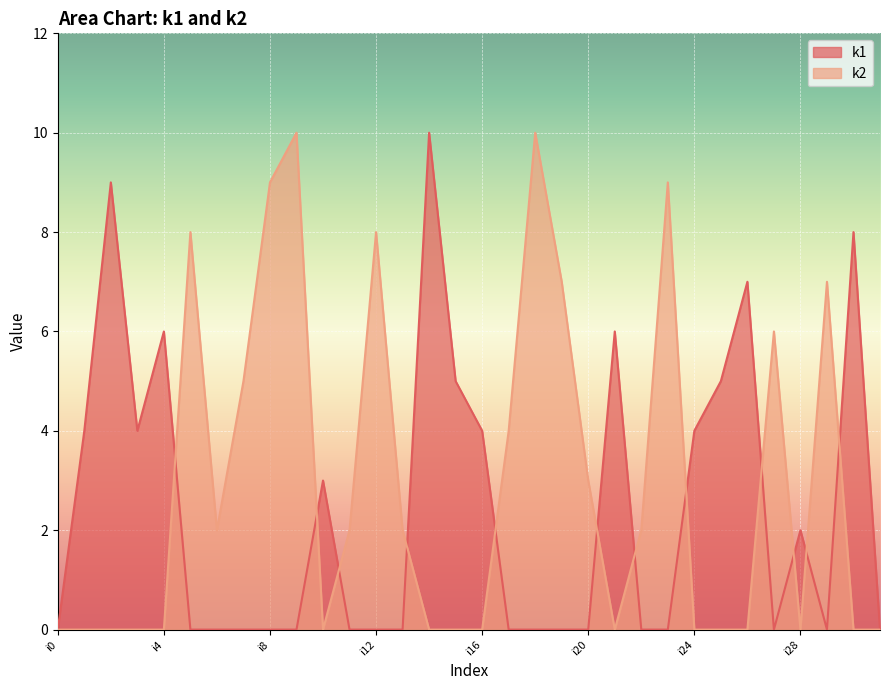

Where is the first local maximum for k2?

i5